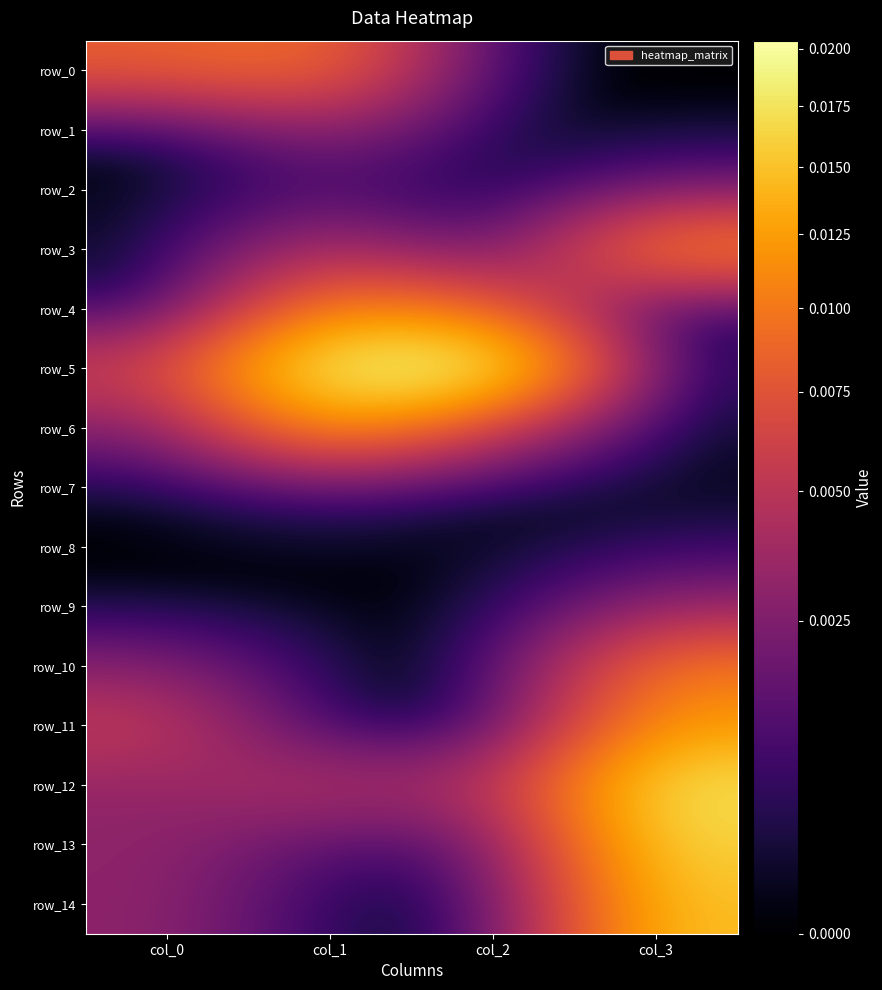

Between col_1 and col_3, which series saw the biggest shift?

row_5